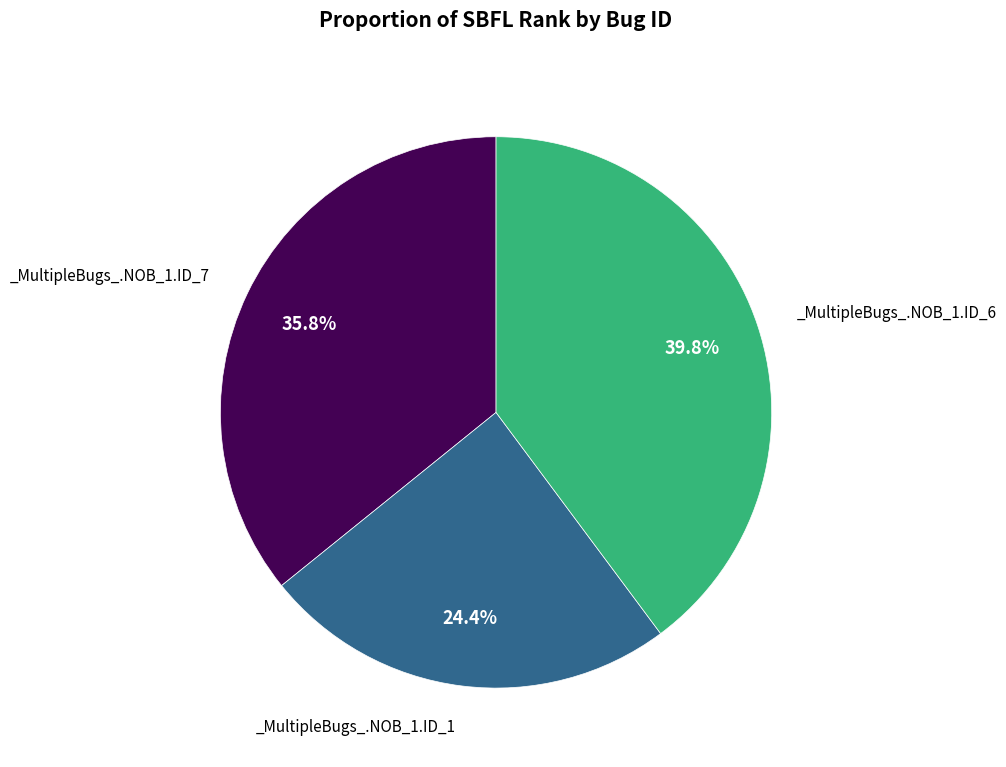

How many slices are in this pie chart?

3